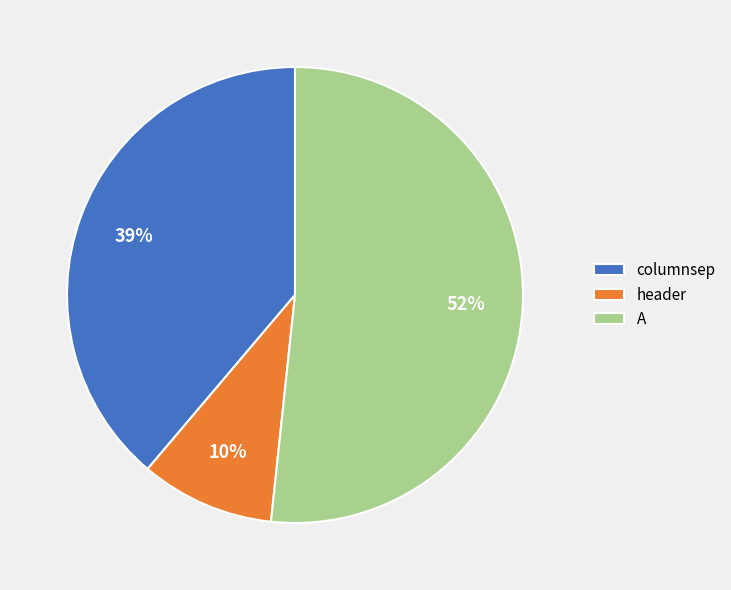

Is A the majority of the pie?

Yes